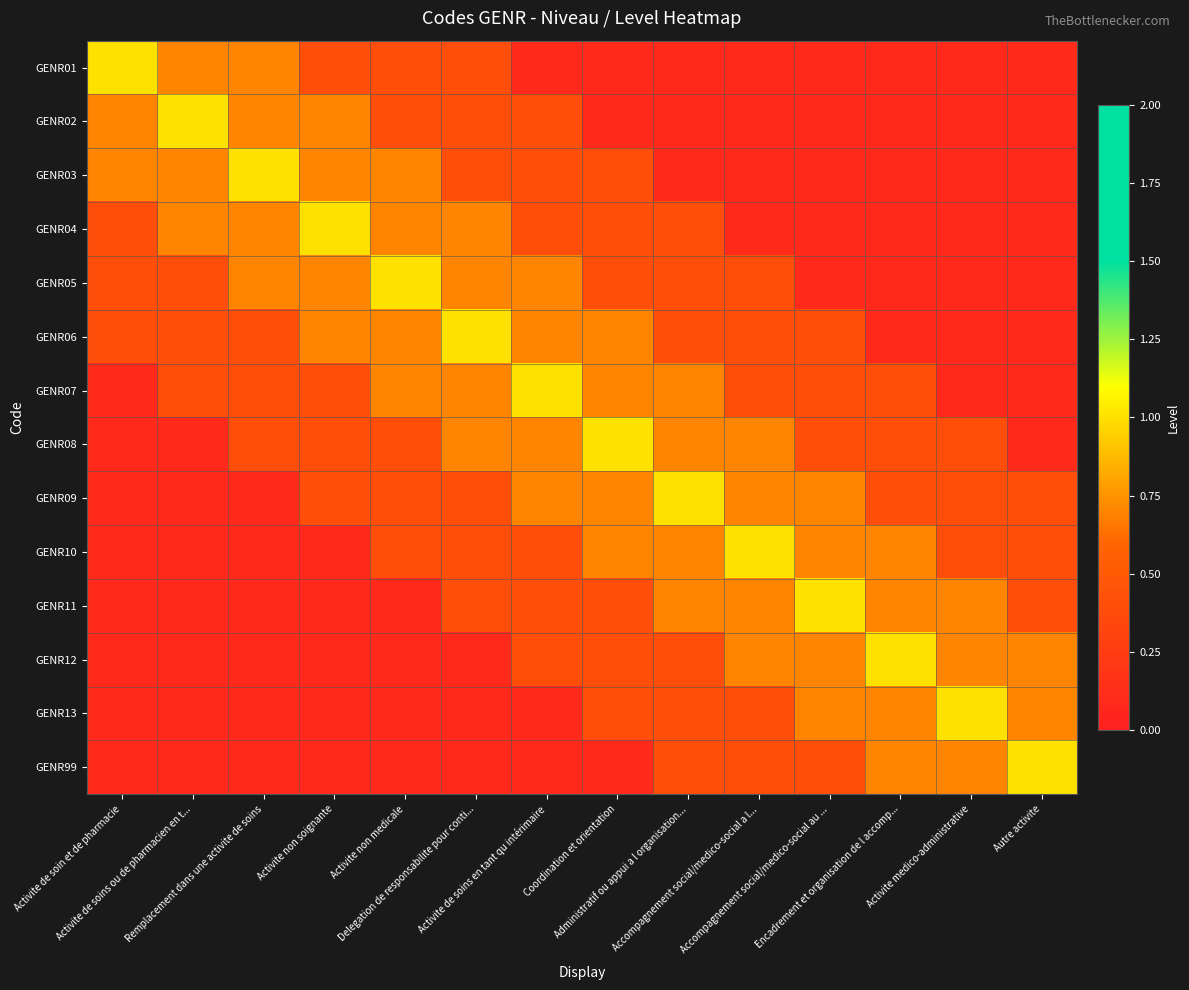

Reading right to left, what are all the values shown in this chart?

GENR01: Autre activite=0.1	Activite medico-administrative=0.1	Encadrement et organisation de l accomp...=0.1	Accompagnement social/medico-social au ...=0.1	Accompagnement social/medico-social a l...=0.1	Administratif ou appui a l organisation...=0.1	Coordination et orientation=0.1	Activite de soins en tant qu intérimaire=0.1	Delegation de responsabilite pour conti...=0.4	Activite non medicale=0.4	Activite non soignante=0.4	Remplacement dans une activite de soins=0.7	Activite de soins ou de pharmacien en t...=0.7	Activite de soin et de pharmacie=1.0
GENR02: Autre activite=0.1	Activite medico-administrative=0.1	Encadrement et organisation de l accomp...=0.1	Accompagnement social/medico-social au ...=0.1	Accompagnement social/medico-social a l...=0.1	Administratif ou appui a l organisation...=0.1	Coordination et orientation=0.1	Activite de soins en tant qu intérimaire=0.4	Delegation de responsabilite pour conti...=0.4	Activite non medicale=0.4	Activite non soignante=0.7	Remplacement dans une activite de soins=0.7	Activite de soins ou de pharmacien en t...=1.0	Activite de soin et de pharmacie=0.7
GENR03: Autre activite=0.1	Activite medico-administrative=0.1	Encadrement et organisation de l accomp...=0.1	Accompagnement social/medico-social au ...=0.1	Accompagnement social/medico-social a l...=0.1	Administratif ou appui a l organisation...=0.1	Coordination et orientation=0.4	Activite de soins en tant qu intérimaire=0.4	Delegation de responsabilite pour conti...=0.4	Activite non medicale=0.7	Activite non soignante=0.7	Remplacement dans une activite de soins=1.0	Activite de soins ou de pharmacien en t...=0.7	Activite de soin et de pharmacie=0.7
GENR04: Autre activite=0.1	Activite medico-administrative=0.1	Encadrement et organisation de l accomp...=0.1	Accompagnement social/medico-social au ...=0.1	Accompagnement social/medico-social a l...=0.1	Administratif ou appui a l organisation...=0.4	Coordination et orientation=0.4	Activite de soins en tant qu intérimaire=0.4	Delegation de responsabilite pour conti...=0.7	Activite non medicale=0.7	Activite non soignante=1.0	Remplacement dans une activite de soins=0.7	Activite de soins ou de pharmacien en t...=0.7	Activite de soin et de pharmacie=0.4
GENR05: Autre activite=0.1	Activite medico-administrative=0.1	Encadrement et organisation de l accomp...=0.1	Accompagnement social/medico-social au ...=0.1	Accompagnement social/medico-social a l...=0.4	Administratif ou appui a l organisation...=0.4	Coordination et orientation=0.4	Activite de soins en tant qu intérimaire=0.7	Delegation de responsabilite pour conti...=0.7	Activite non medicale=1.0	Activite non soignante=0.7	Remplacement dans une activite de soins=0.7	Activite de soins ou de pharmacien en t...=0.4	Activite de soin et de pharmacie=0.4
GENR06: Autre activite=0.1	Activite medico-administrative=0.1	Encadrement et organisation de l accomp...=0.1	Accompagnement social/medico-social au ...=0.4	Accompagnement social/medico-social a l...=0.4	Administratif ou appui a l organisation...=0.4	Coordination et orientation=0.7	Activite de soins en tant qu intérimaire=0.7	Delegation de responsabilite pour conti...=1.0	Activite non medicale=0.7	Activite non soignante=0.7	Remplacement dans une activite de soins=0.4	Activite de soins ou de pharmacien en t...=0.4	Activite de soin et de pharmacie=0.4
GENR07: Autre activite=0.1	Activite medico-administrative=0.1	Encadrement et organisation de l accomp...=0.4	Accompagnement social/medico-social au ...=0.4	Accompagnement social/medico-social a l...=0.4	Administratif ou appui a l organisation...=0.7	Coordination et orientation=0.7	Activite de soins en tant qu intérimaire=1.0	Delegation de responsabilite pour conti...=0.7	Activite non medicale=0.7	Activite non soignante=0.4	Remplacement dans une activite de soins=0.4	Activite de soins ou de pharmacien en t...=0.4	Activite de soin et de pharmacie=0.1
GENR08: Autre activite=0.1	Activite medico-administrative=0.4	Encadrement et organisation de l accomp...=0.4	Accompagnement social/medico-social au ...=0.4	Accompagnement social/medico-social a l...=0.7	Administratif ou appui a l organisation...=0.7	Coordination et orientation=1.0	Activite de soins en tant qu intérimaire=0.7	Delegation de responsabilite pour conti...=0.7	Activite non medicale=0.4	Activite non soignante=0.4	Remplacement dans une activite de soins=0.4	Activite de soins ou de pharmacien en t...=0.1	Activite de soin et de pharmacie=0.1
GENR09: Autre activite=0.4	Activite medico-administrative=0.4	Encadrement et organisation de l accomp...=0.4	Accompagnement social/medico-social au ...=0.7	Accompagnement social/medico-social a l...=0.7	Administratif ou appui a l organisation...=1.0	Coordination et orientation=0.7	Activite de soins en tant qu intérimaire=0.7	Delegation de responsabilite pour conti...=0.4	Activite non medicale=0.4	Activite non soignante=0.4	Remplacement dans une activite de soins=0.1	Activite de soins ou de pharmacien en t...=0.1	Activite de soin et de pharmacie=0.1
GENR10: Autre activite=0.4	Activite medico-administrative=0.4	Encadrement et organisation de l accomp...=0.7	Accompagnement social/medico-social au ...=0.7	Accompagnement social/medico-social a l...=1.0	Administratif ou appui a l organisation...=0.7	Coordination et orientation=0.7	Activite de soins en tant qu intérimaire=0.4	Delegation de responsabilite pour conti...=0.4	Activite non medicale=0.4	Activite non soignante=0.1	Remplacement dans une activite de soins=0.1	Activite de soins ou de pharmacien en t...=0.1	Activite de soin et de pharmacie=0.1
GENR11: Autre activite=0.4	Activite medico-administrative=0.7	Encadrement et organisation de l accomp...=0.7	Accompagnement social/medico-social au ...=1.0	Accompagnement social/medico-social a l...=0.7	Administratif ou appui a l organisation...=0.7	Coordination et orientation=0.4	Activite de soins en tant qu intérimaire=0.4	Delegation de responsabilite pour conti...=0.4	Activite non medicale=0.1	Activite non soignante=0.1	Remplacement dans une activite de soins=0.1	Activite de soins ou de pharmacien en t...=0.1	Activite de soin et de pharmacie=0.1
GENR12: Autre activite=0.7	Activite medico-administrative=0.7	Encadrement et organisation de l accomp...=1.0	Accompagnement social/medico-social au ...=0.7	Accompagnement social/medico-social a l...=0.7	Administratif ou appui a l organisation...=0.4	Coordination et orientation=0.4	Activite de soins en tant qu intérimaire=0.4	Delegation de responsabilite pour conti...=0.1	Activite non medicale=0.1	Activite non soignante=0.1	Remplacement dans une activite de soins=0.1	Activite de soins ou de pharmacien en t...=0.1	Activite de soin et de pharmacie=0.1
GENR13: Autre activite=0.7	Activite medico-administrative=1.0	Encadrement et organisation de l accomp...=0.7	Accompagnement social/medico-social au ...=0.7	Accompagnement social/medico-social a l...=0.4	Administratif ou appui a l organisation...=0.4	Coordination et orientation=0.4	Activite de soins en tant qu intérimaire=0.1	Delegation de responsabilite pour conti...=0.1	Activite non medicale=0.1	Activite non soignante=0.1	Remplacement dans une activite de soins=0.1	Activite de soins ou de pharmacien en t...=0.1	Activite de soin et de pharmacie=0.1
GENR99: Autre activite=1.0	Activite medico-administrative=0.7	Encadrement et organisation de l accomp...=0.7	Accompagnement social/medico-social au ...=0.4	Accompagnement social/medico-social a l...=0.4	Administratif ou appui a l organisation...=0.4	Coordination et orientation=0.1	Activite de soins en tant qu intérimaire=0.1	Delegation de responsabilite pour conti...=0.1	Activite non medicale=0.1	Activite non soignante=0.1	Remplacement dans une activite de soins=0.1	Activite de soins ou de pharmacien en t...=0.1	Activite de soin et de pharmacie=0.1